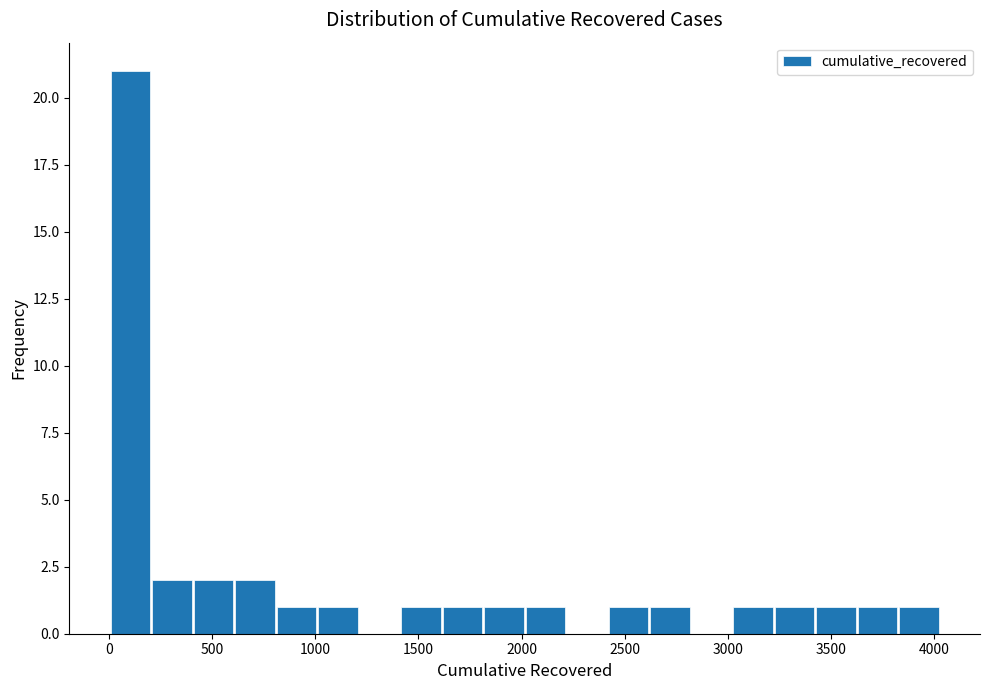

Reading left to right, transcribe this chart: for each bar, give the range it covers on the x-axis and its height. Neither the bar edges nor the heights are printed on the chart, so give them approximately, as read against the axes.

0 to 200: 21
200 to 400: 2
400 to 600: 2
600 to 800: 2
800 to 1000: 1
1000 to 1200: 1
1200 to 1400: 0
1400 to 1600: 1
1600 to 1800: 1
1800 to 2000: 1
2000 to 2200: 1
2200 to 2400: 0
2400 to 2600: 1
2600 to 2800: 1
2800 to 3000: 0
3000 to 3200: 1
3200 to 3400: 1
3400 to 3650: 1
3650 to 3850: 1
3850 to 4050: 1